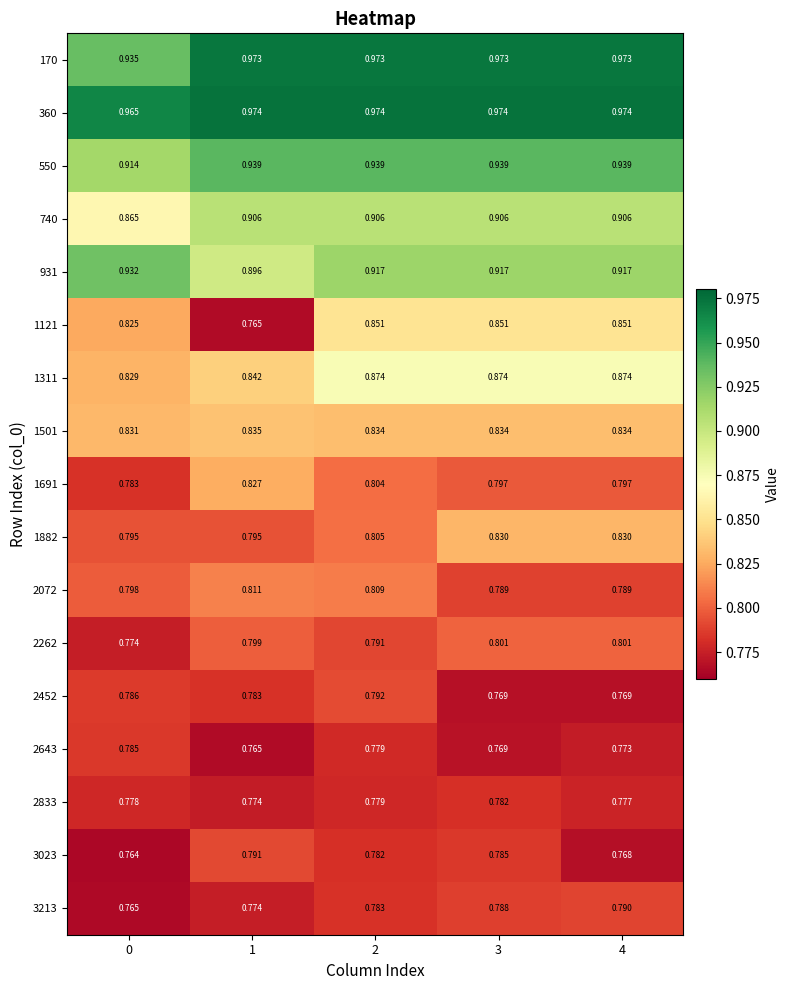

Which series has the largest total across all categories?

360